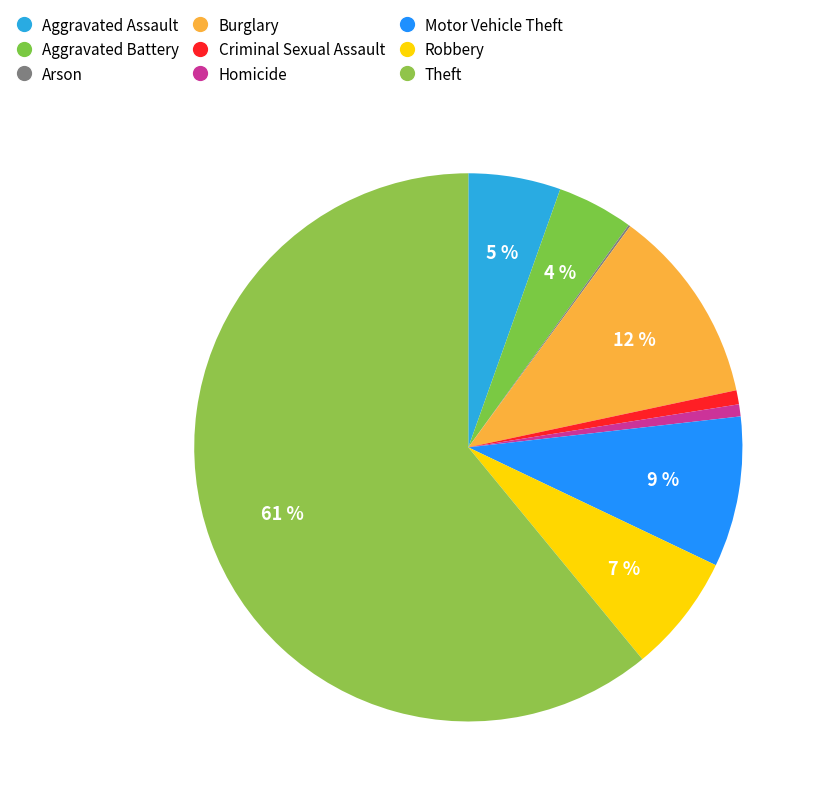

Is there any slice that represents more than half of the pie?

Yes